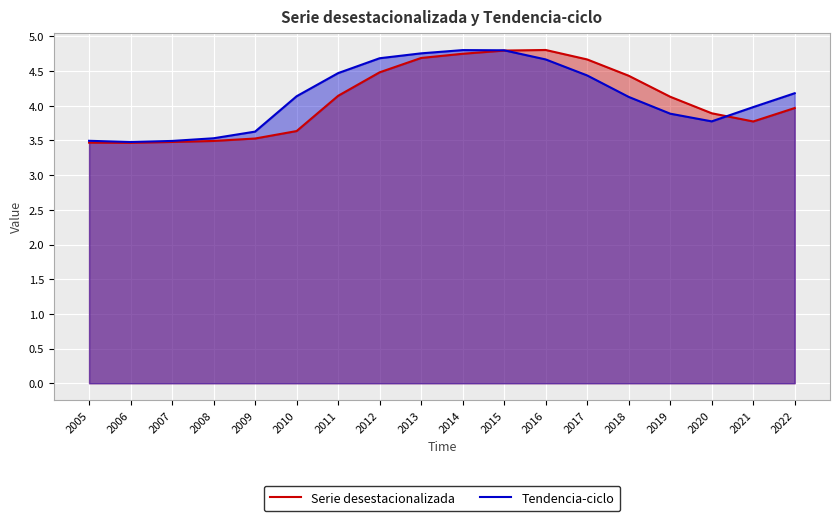

What are all the series names shown in the legend?

Serie desestacionalizada, Tendencia-ciclo